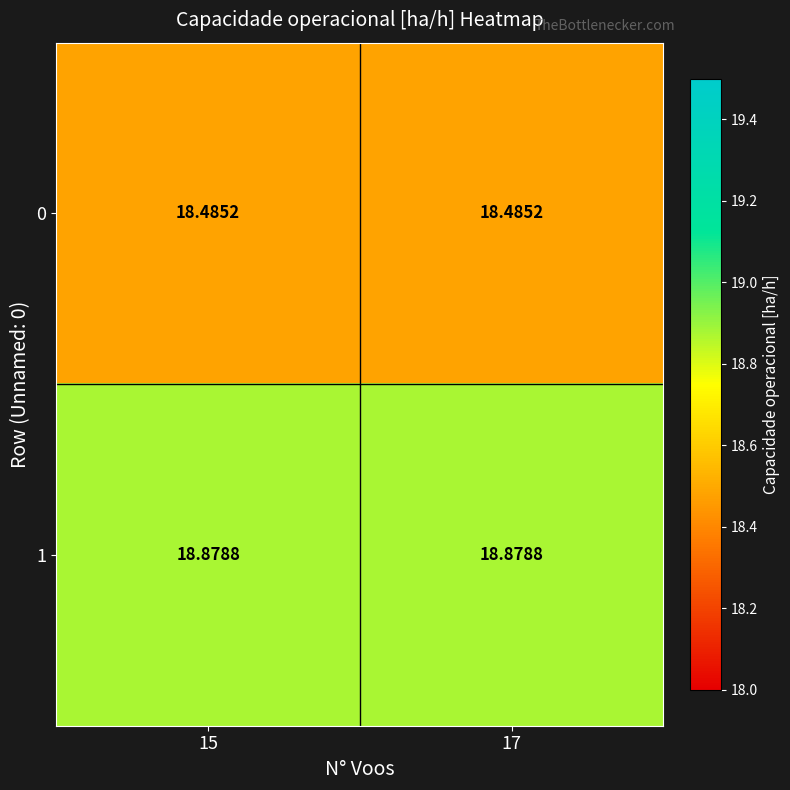

Is the value of 0 at 17 greater than the value of 1 at 17?

No